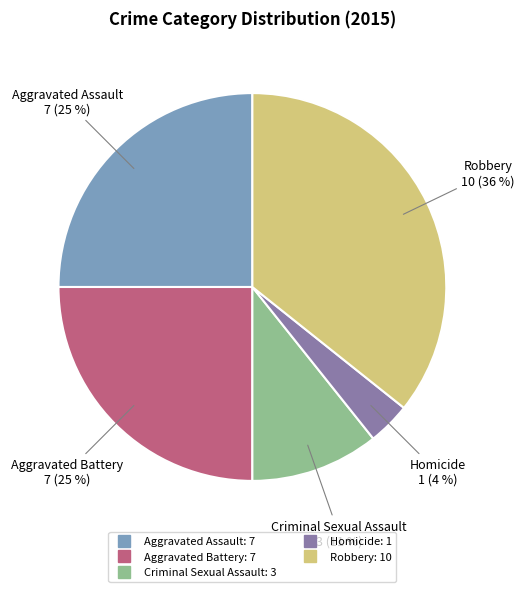

To the nearest percent, what percentage of the pie is Criminal Sexual Assault?

11%